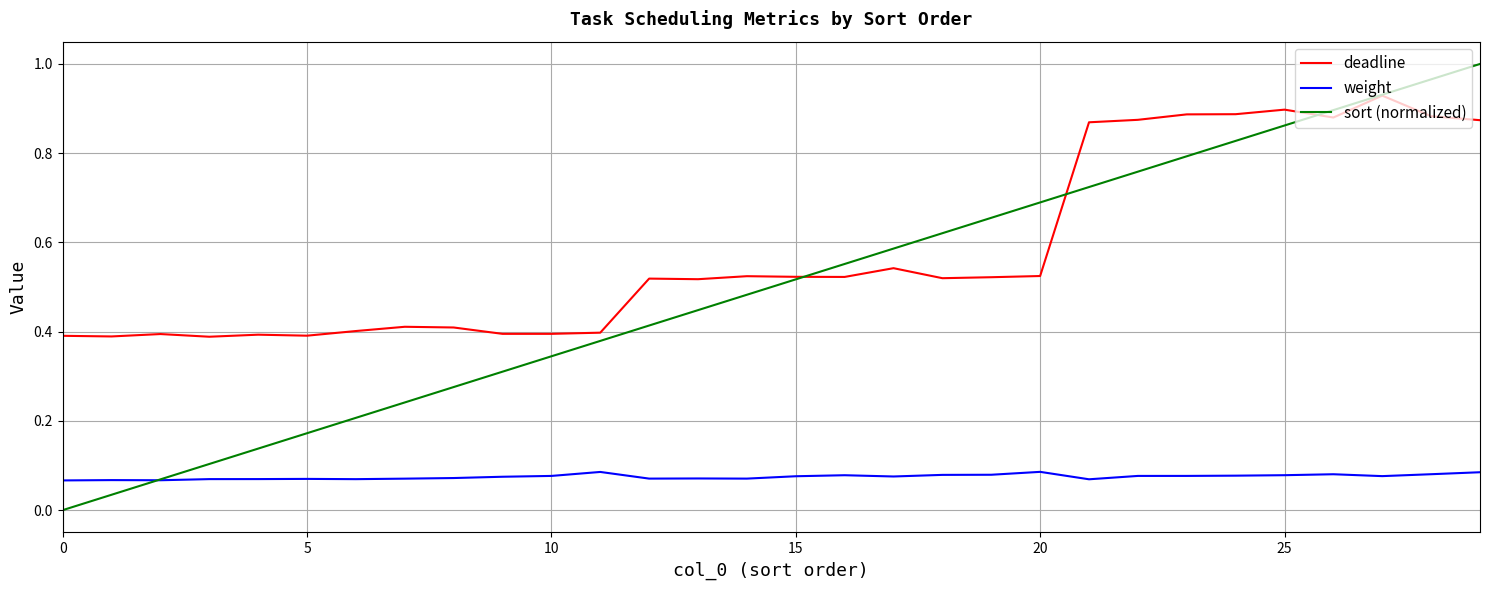

Which series has the largest range (max minus min)?

sort (normalized)